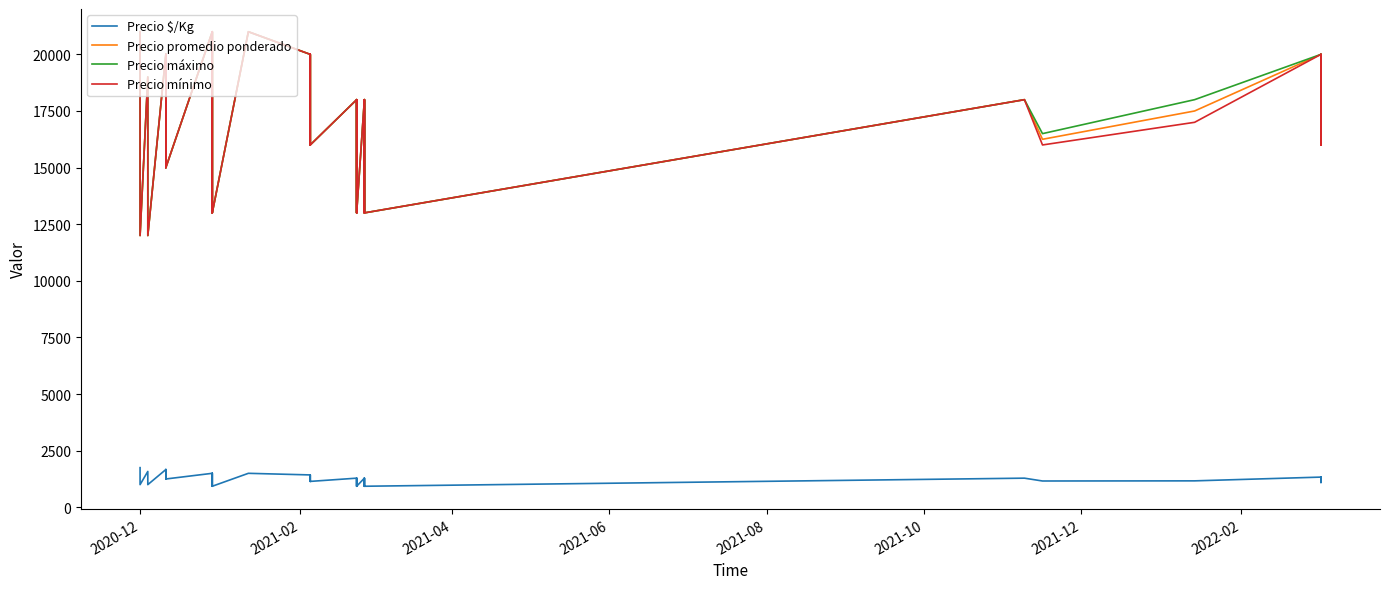

How many series are shown in this chart?

4